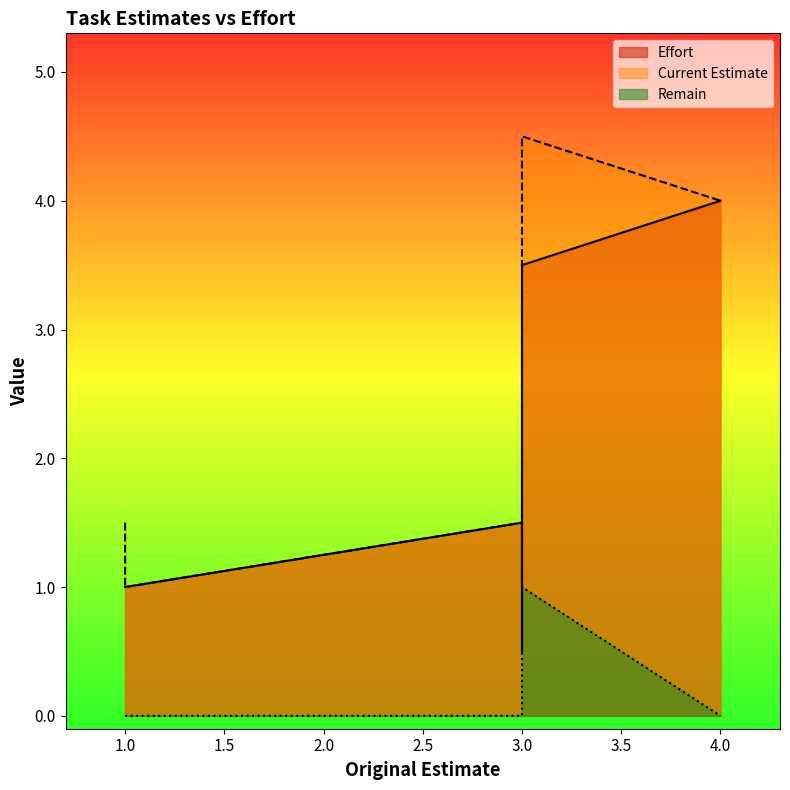

True or false: Remain and Current Estimate cross at least once.

False